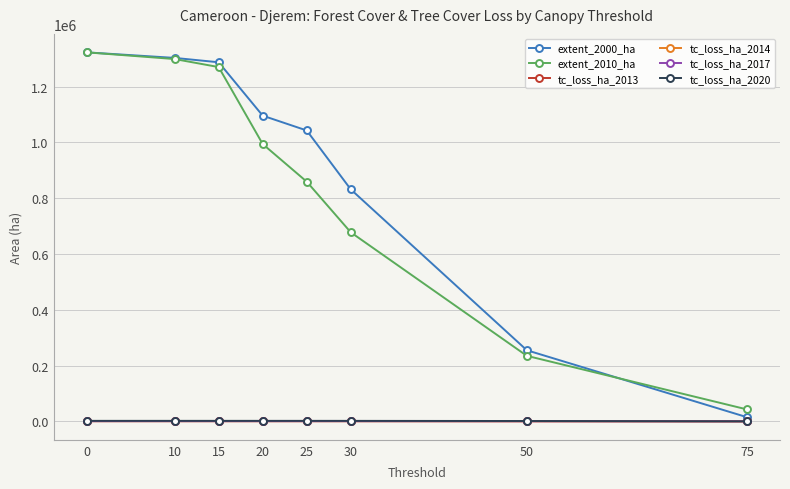

What is the difference between the tc_loss_ha_2013 values at 0 and 15?

3